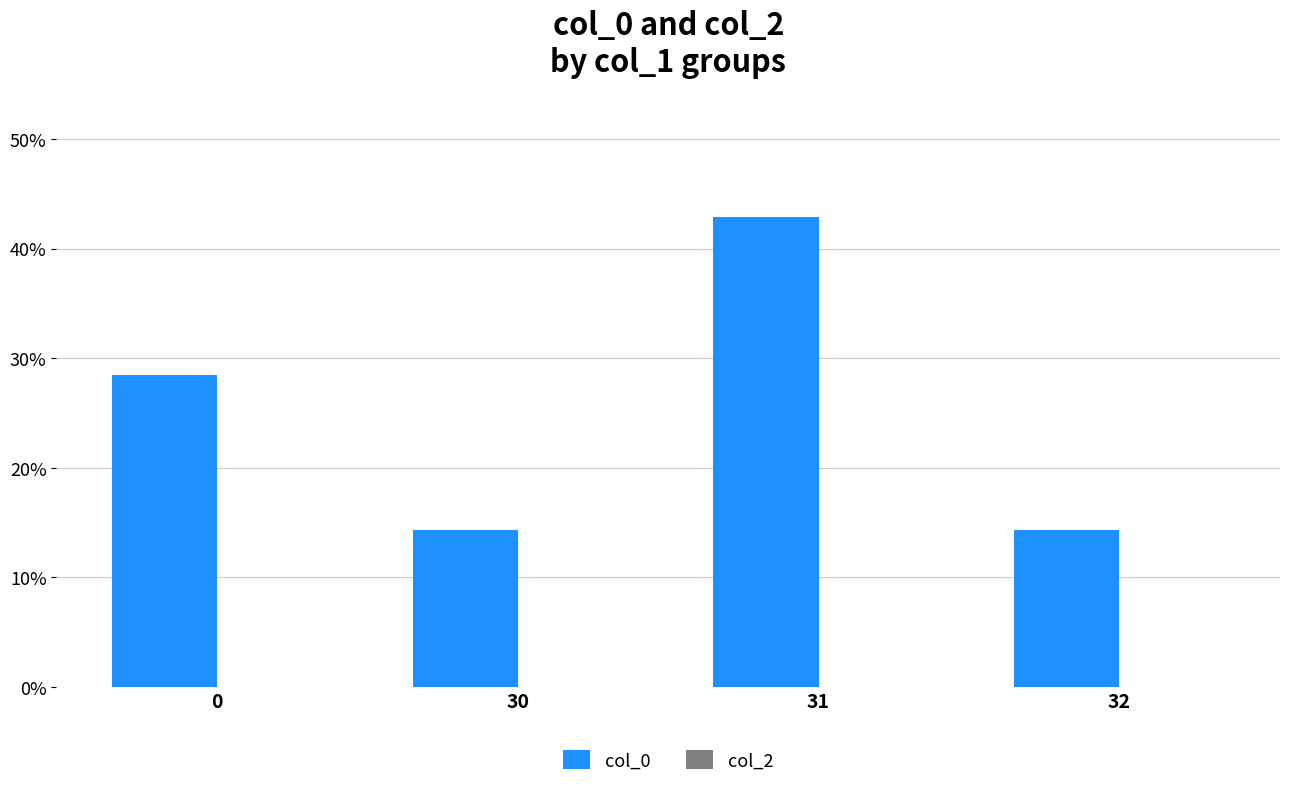

Reading left to right, list all the values displayed in this chart.

0=28.5	30=14.3	31=42.9	32=14.3